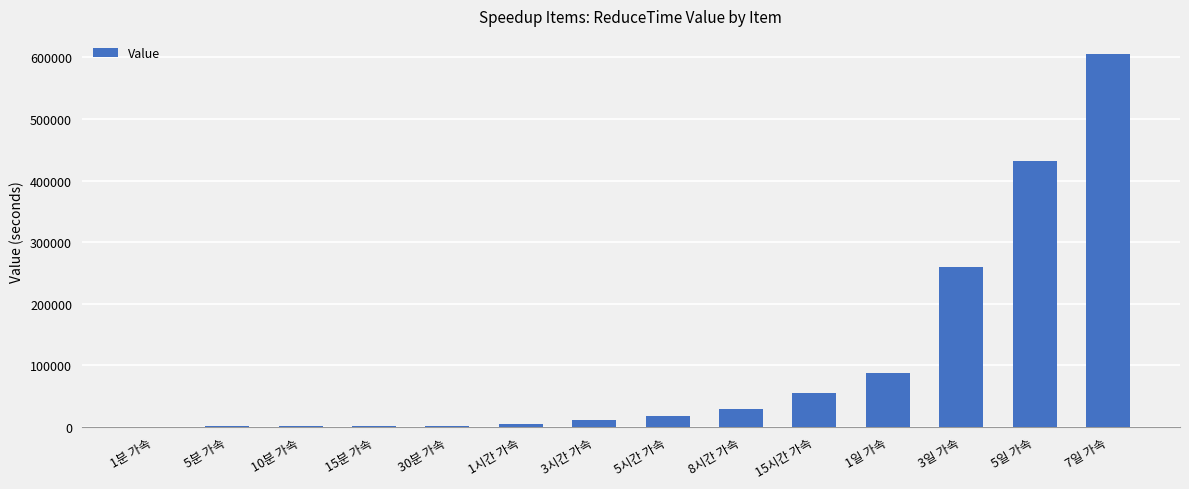

How many distinct data groups are displayed?

1